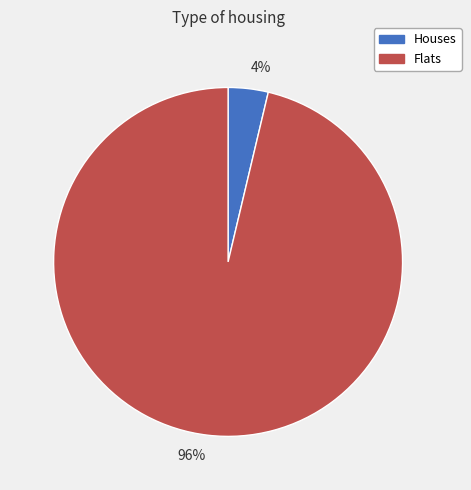

Is there any slice that represents more than half of the pie?

Yes